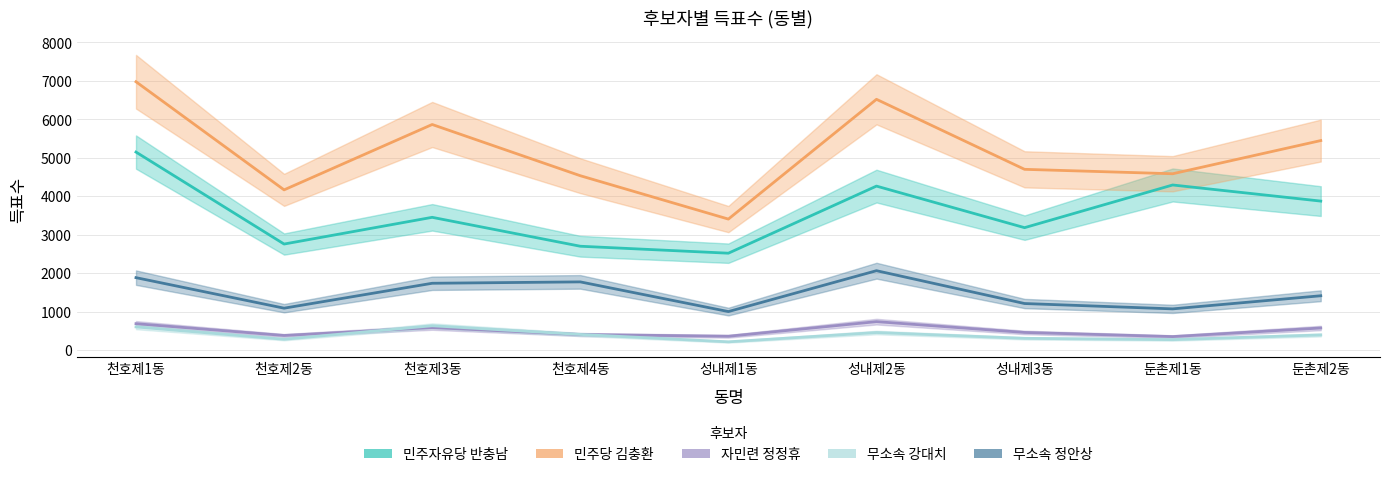

What is the maximum value shown in the chart?

6978